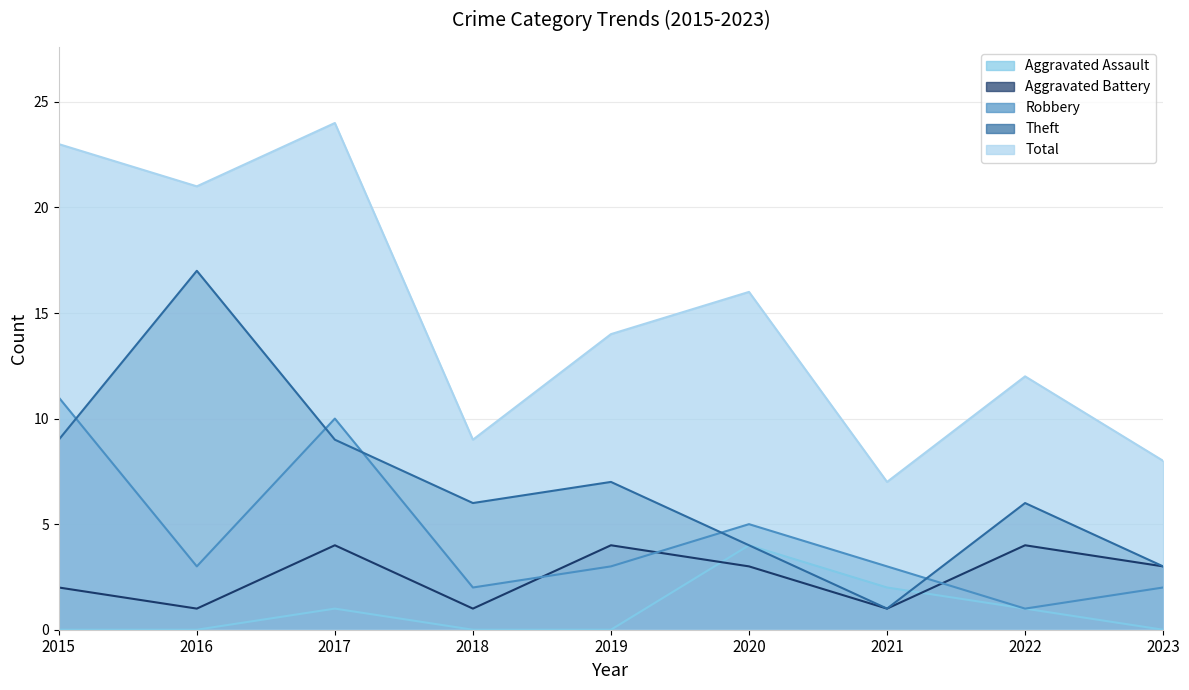

Is the value of Robbery at 2018 greater than the value of Aggravated Battery at 2018?

Yes